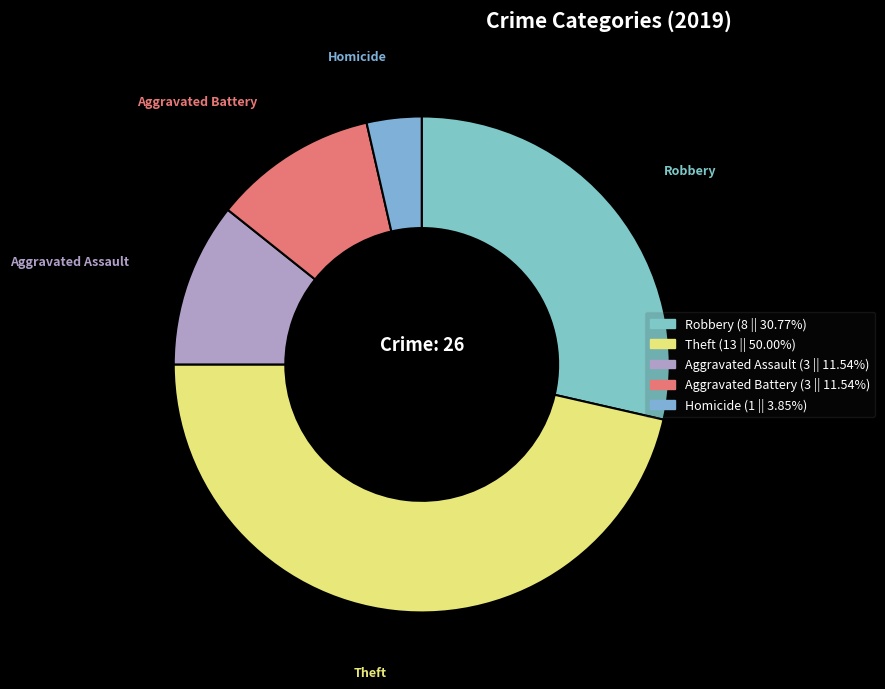

Does any single category account for the majority?

No